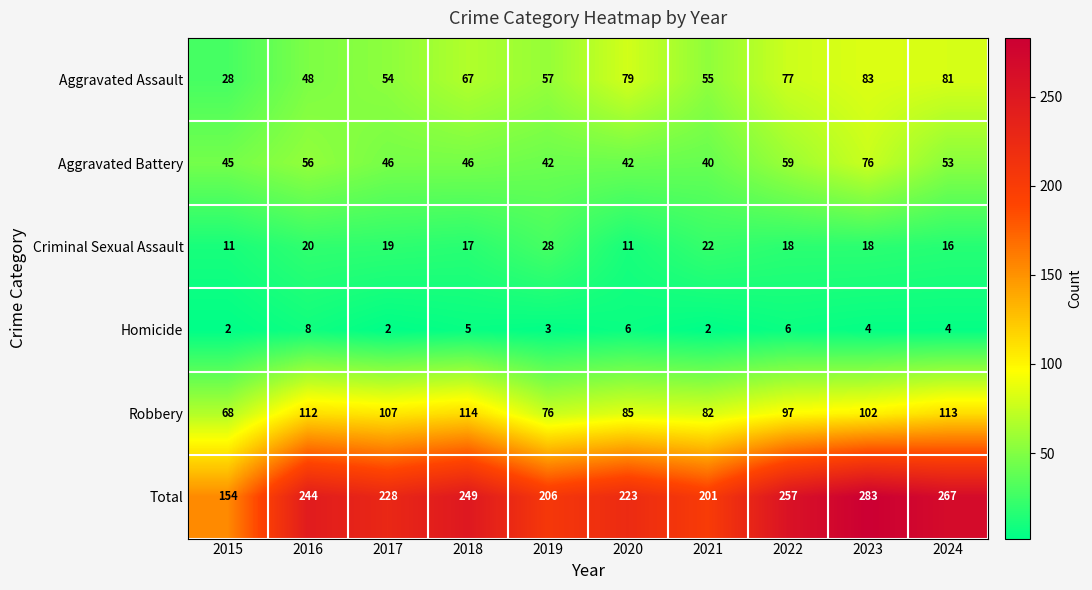

What is the sum of all Robbery values?

956